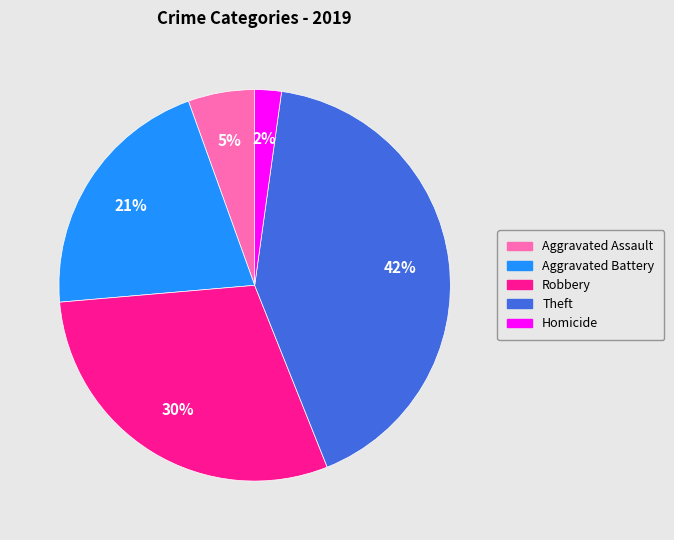

To the nearest percent, what is the difference between the largest and smallest slice percentages?

40%